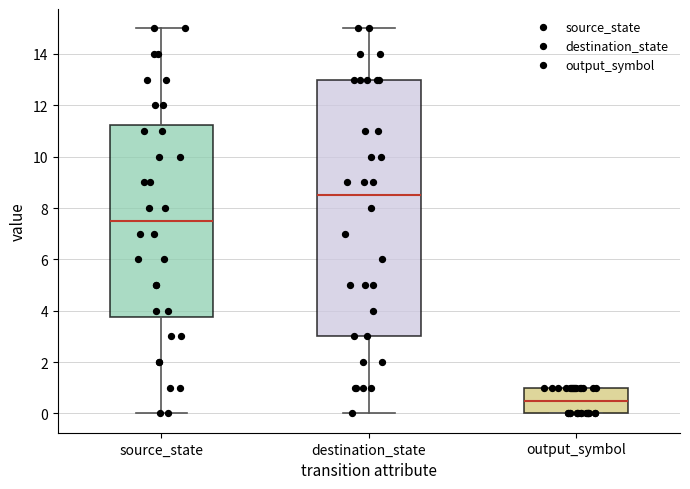

Which box has the lowest median line?

output_symbol